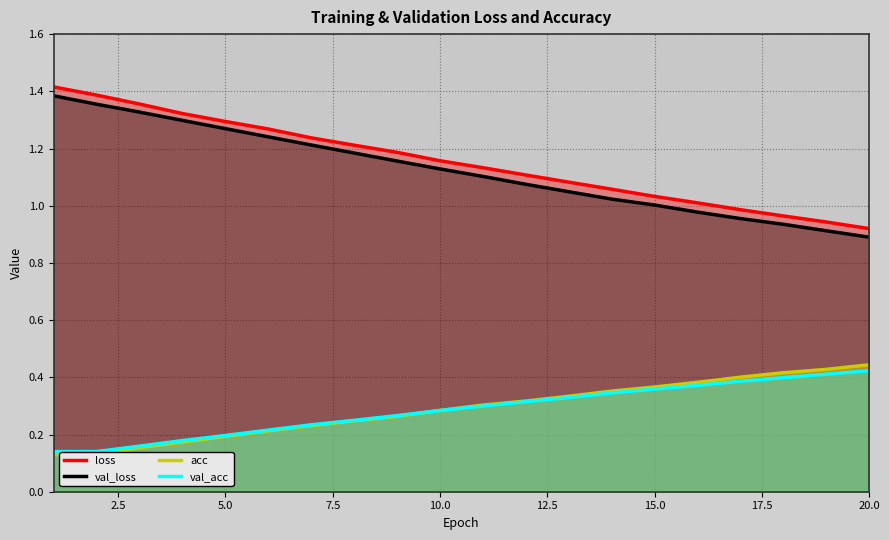

True or false: val_acc and loss intersect in this chart.

False